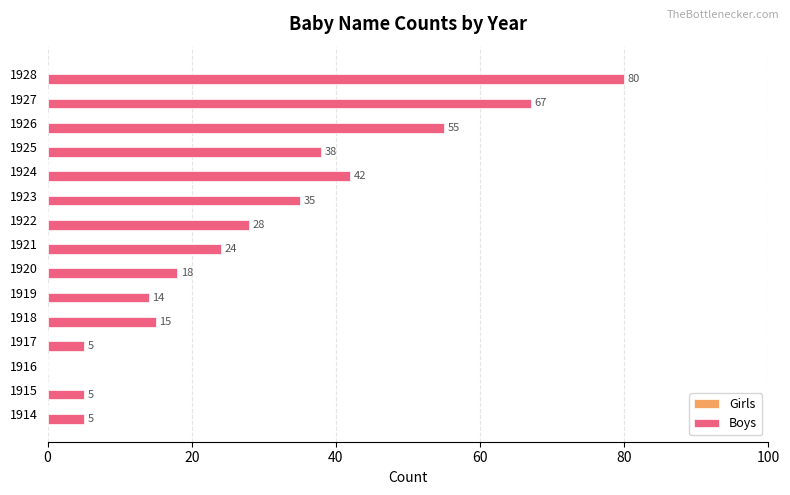

What is the approximate value at 1919, to the nearest 5?

15